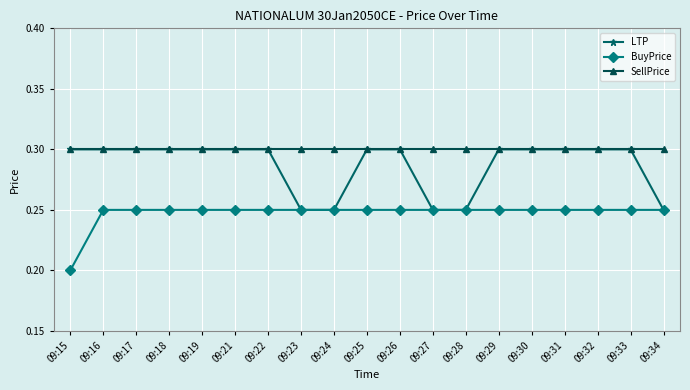

True or false: SellPrice and BuyPrice intersect in this chart.

False